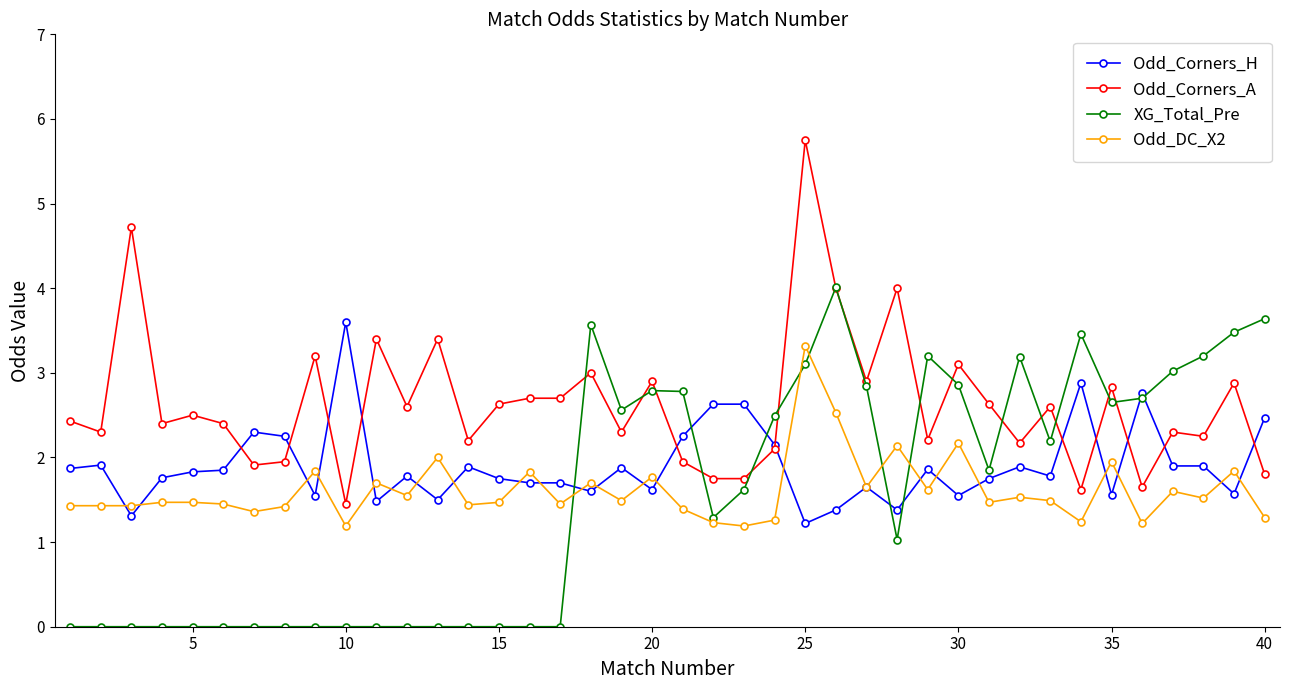

Which series has the largest total across all categories?

Odd_Corners_A